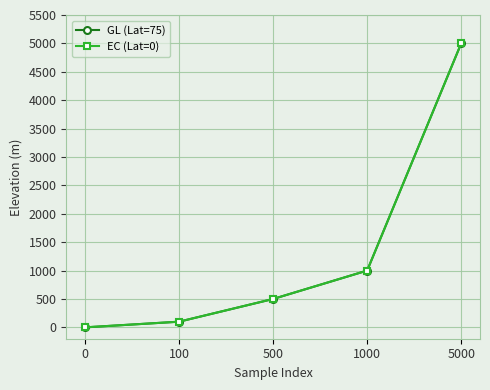

Does the chart have visible grid lines?

Yes